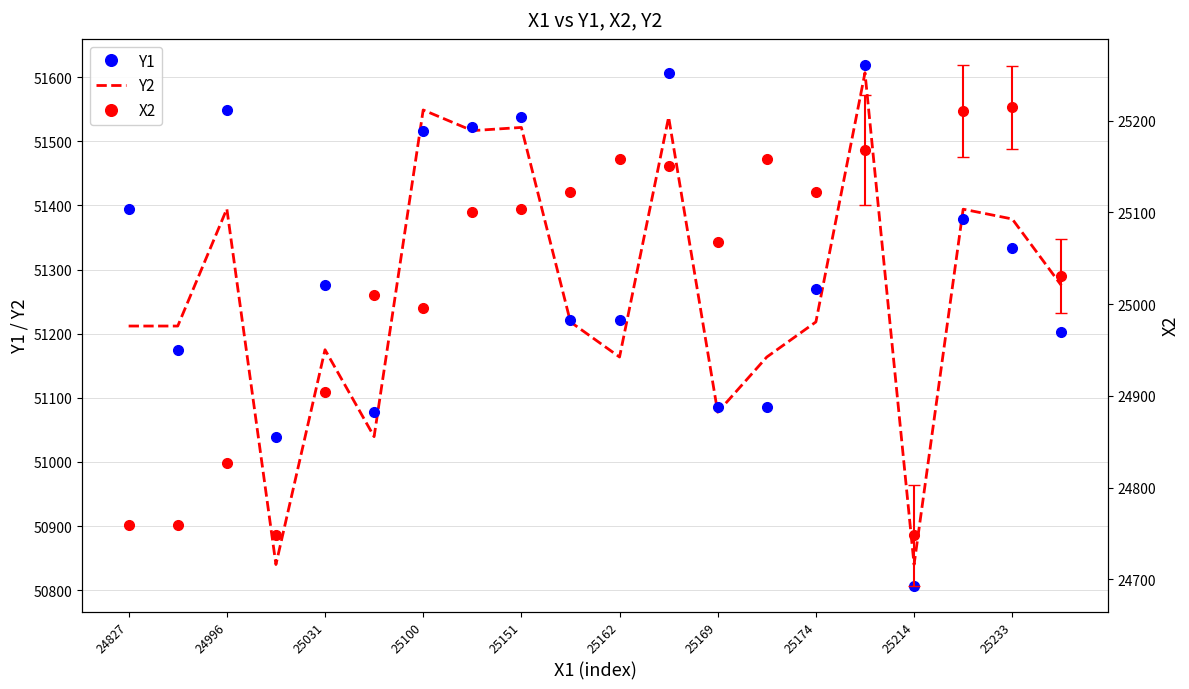

What is the value of the X2 point at the 10th from the left?

25122.0